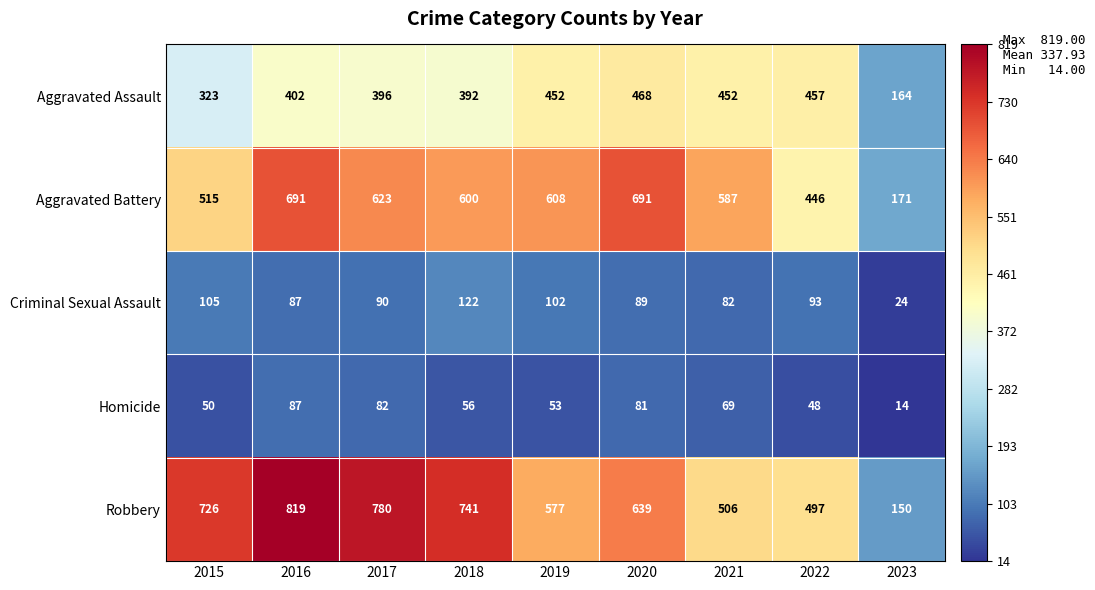

What is the difference between the Criminal Sexual Assault values at 2023 and 2017?

66